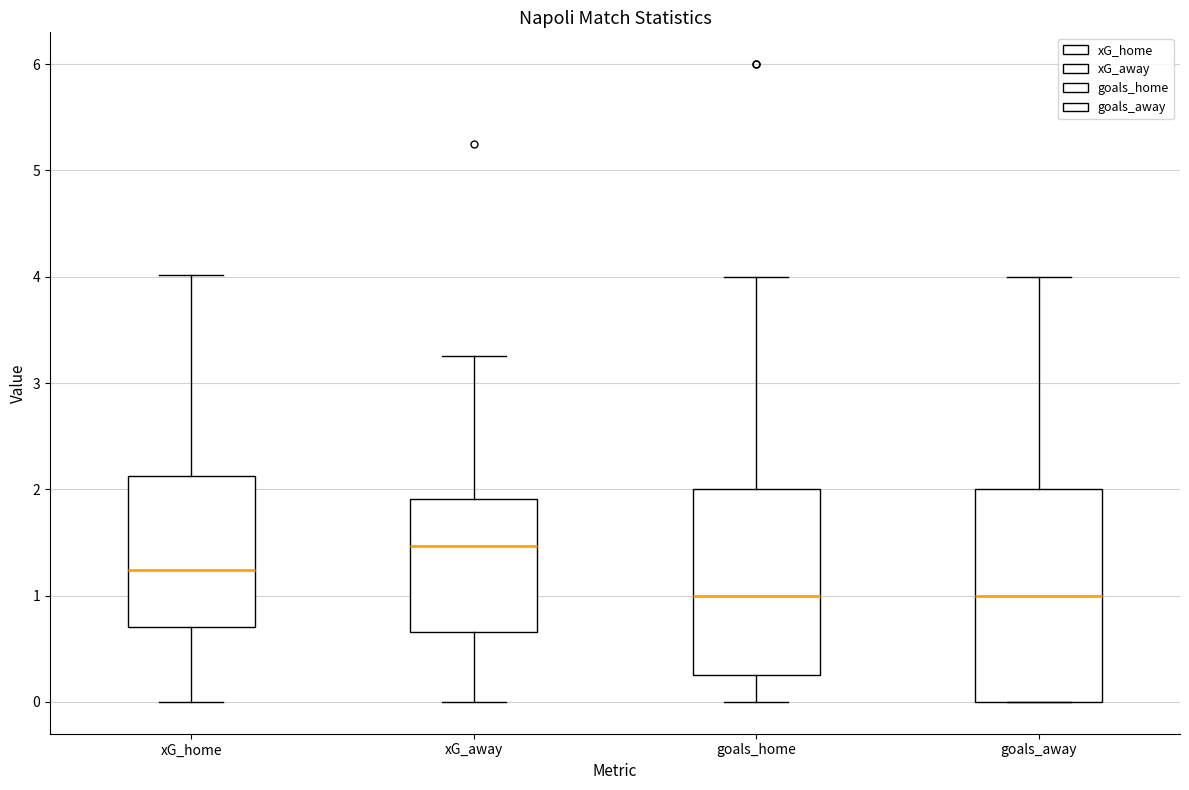

Reading left to right, transcribe this box plot: for each box, give where its median line is, the range the box spans, and where its two whiskers end, as read against the y-axis. The values are not printed on the chart, so give them approximately, as read against the axis.

xG_home: median 1.2, box 0.7 to 2.1, whiskers 0.0 to 4.0
xG_away: median 1.5, box 0.7 to 1.9, whiskers 0.0 to 3.3
goals_home: median 1.0, box 0.3 to 2.0, whiskers 0.0 to 4.0
goals_away: median 1.0, box 0.0 to 2.0, whiskers 0.0 to 4.0